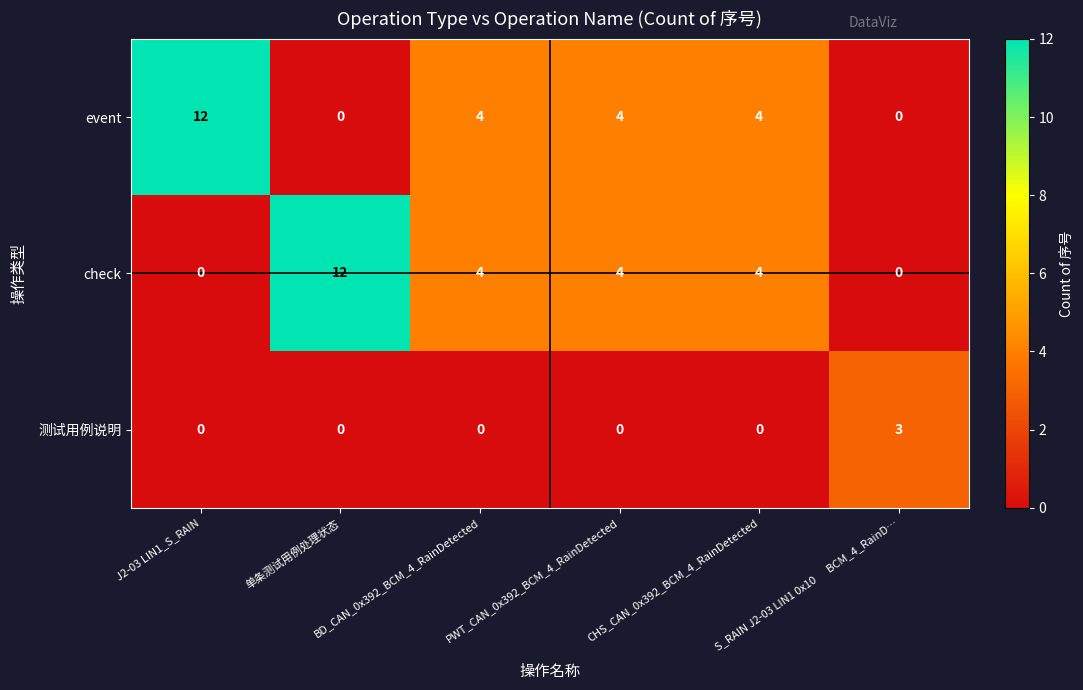

What is the total value across all series at CHS_CAN_0x392_BCM_4_RainDetected?

8